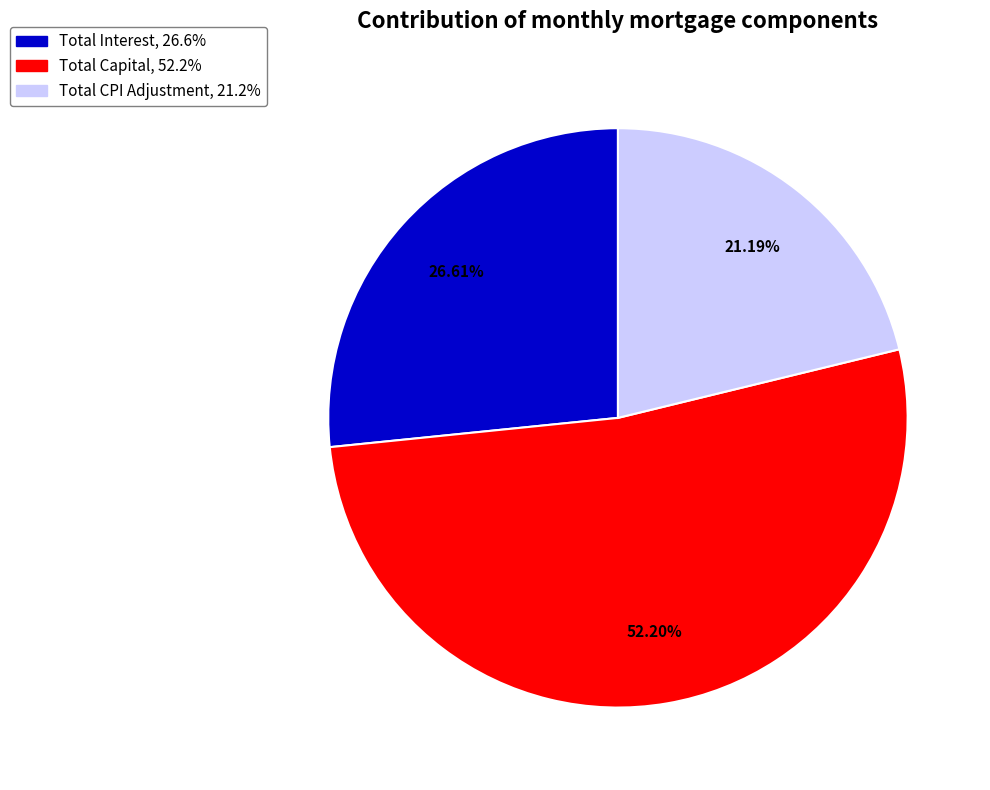

Does any single category account for the majority?

Yes